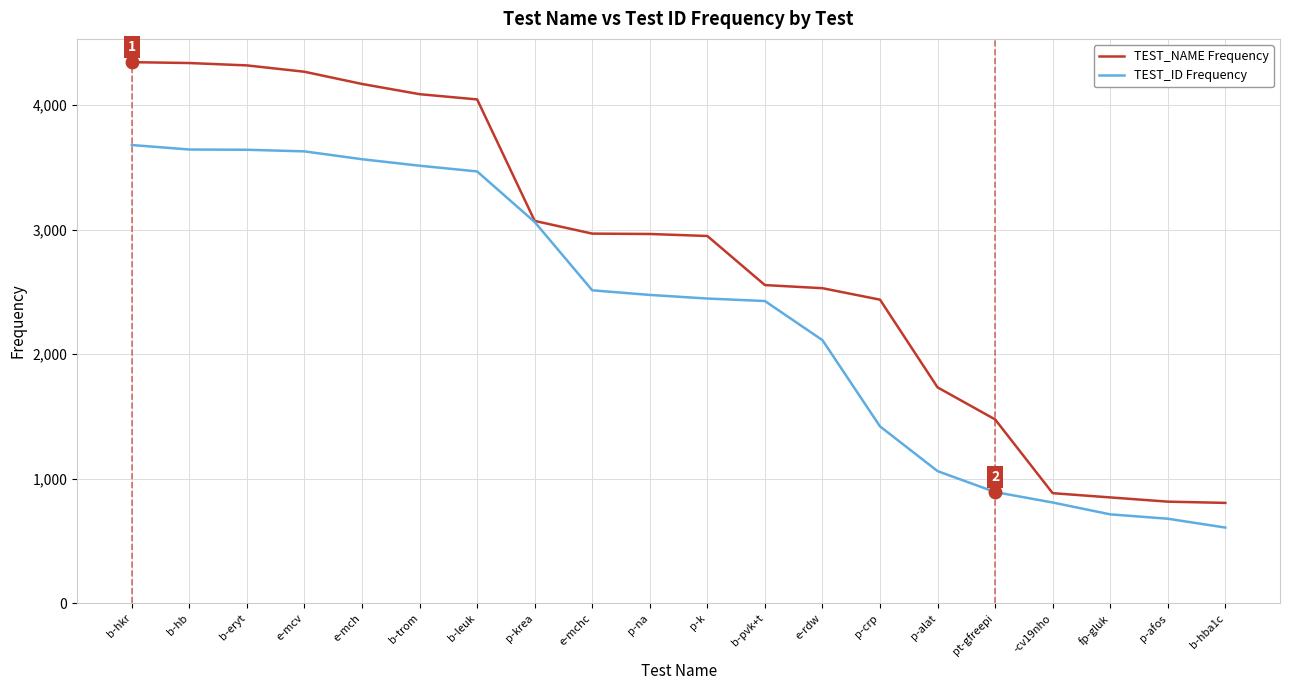

What is the maximum value shown in the chart?

4343